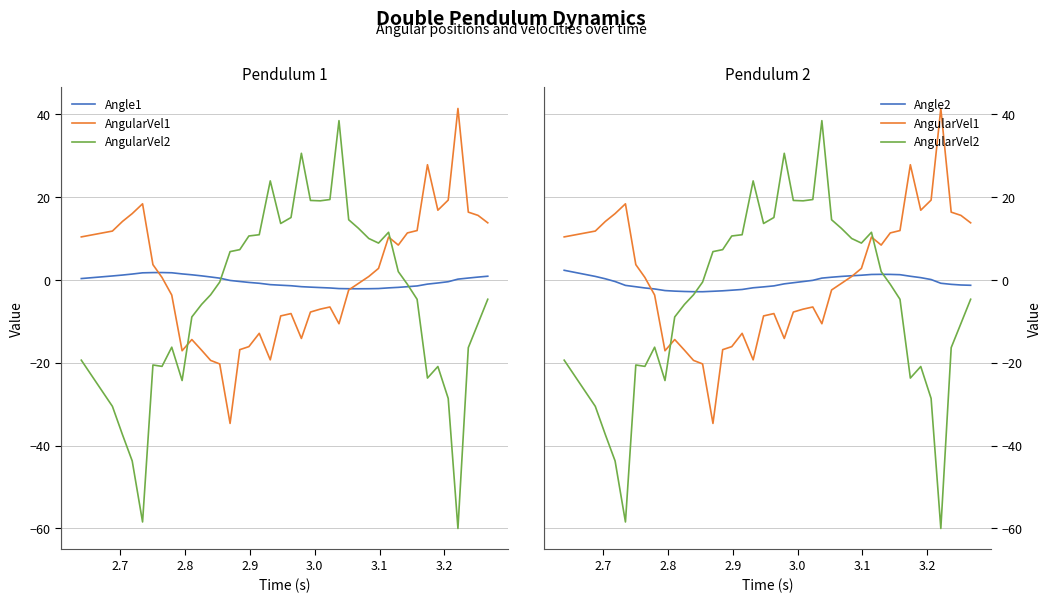

Reading left to right, list all the values displayed in this chart.

Angle1: 0.4	1.0	1.2	1.4	1.7	1.8	1.8	1.8	1.5	1.3	1.0	0.7	0.5	-0.1	-0.3	-0.6	-0.8	-1.1	-1.2	-1.4	-1.6	-1.7	-1.8	-1.9	-2.1	-2.1	-2.1	-2.1	-2.1	-1.9	-1.8	-1.6	-1.4	-1.0	-0.7	-0.4	0.2	0.5	0.7	0.9
AngularVel1: 10.4	11.8	14.2	16.0	18.4	3.7	0.6	-3.6	-17.1	-14.4	-16.9	-19.4	-20.3	-34.6	-16.8	-16.1	-12.9	-19.3	-8.7	-8.1	-14.1	-7.7	-7.0	-6.5	-10.6	-2.4	-0.8	0.9	2.8	10.4	8.4	11.4	12.0	27.8	16.9	19.3	41.4	16.4	15.6	13.8
AngularVel2: -19.3	-30.5	-37.3	-43.7	-58.4	-20.5	-20.8	-16.2	-24.3	-8.9	-5.9	-3.6	-0.5	6.9	7.3	10.6	10.9	23.9	13.7	15.1	30.6	19.2	19.1	19.4	38.5	14.6	12.5	10.0	8.9	11.5	2.0	-1.0	-4.7	-23.7	-20.9	-28.6	-60.0	-16.3	-10.5	-4.6
Angle2: 2.4	0.9	0.3	-0.4	-1.3	-1.6	-1.9	-2.2	-2.5	-2.7	-2.8	-2.8	-2.8	-2.7	-2.6	-2.5	-2.3	-1.9	-1.6	-1.4	-0.9	-0.7	-0.4	-0.1	0.5	0.7	0.9	1.0	1.2	1.3	1.4	1.4	1.3	0.9	0.6	0.1	-0.8	-1.0	-1.2	-1.3